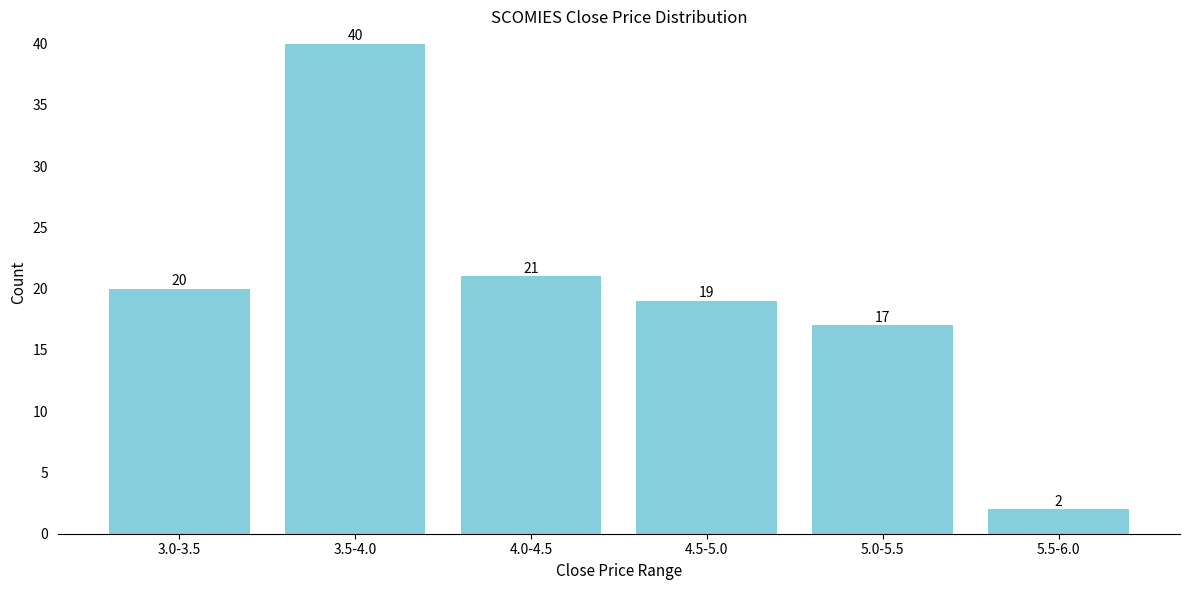

Reading left to right, transcribe all the data shown in this chart.

20	40	21	19	17	2